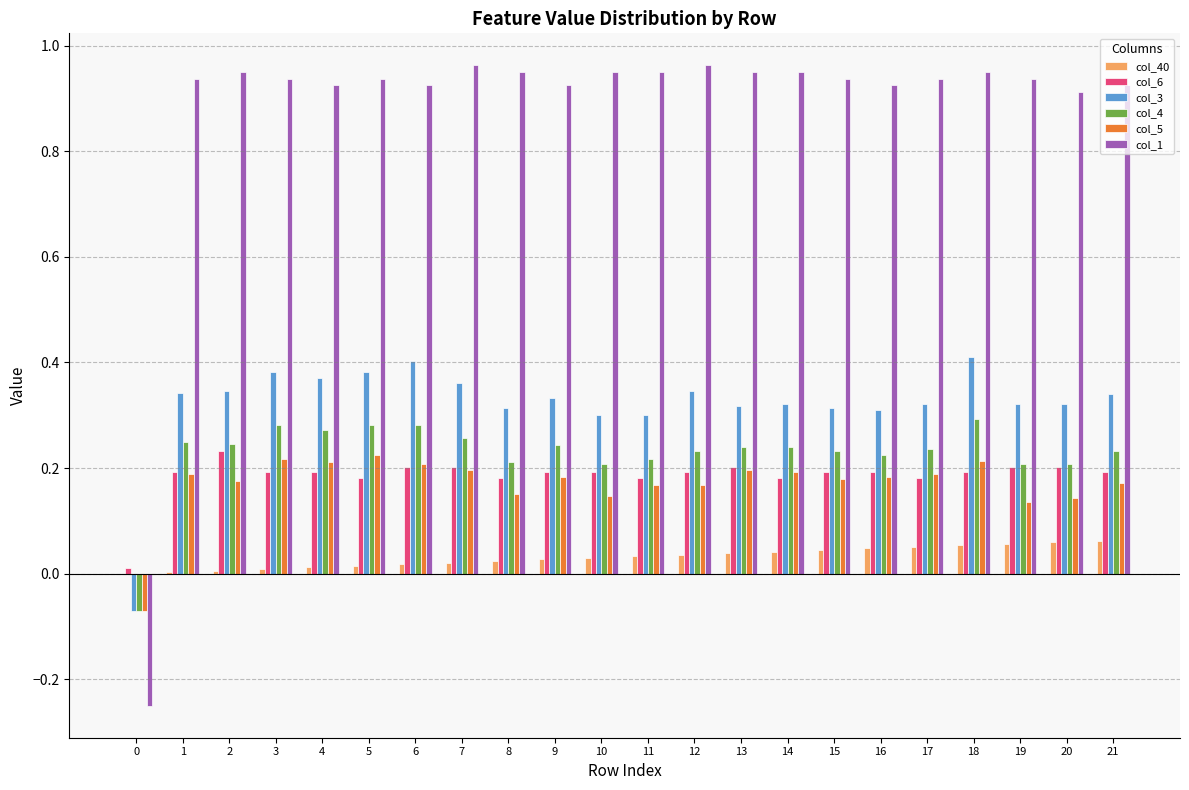

Which series changed the most between 6 and 20?

col_3